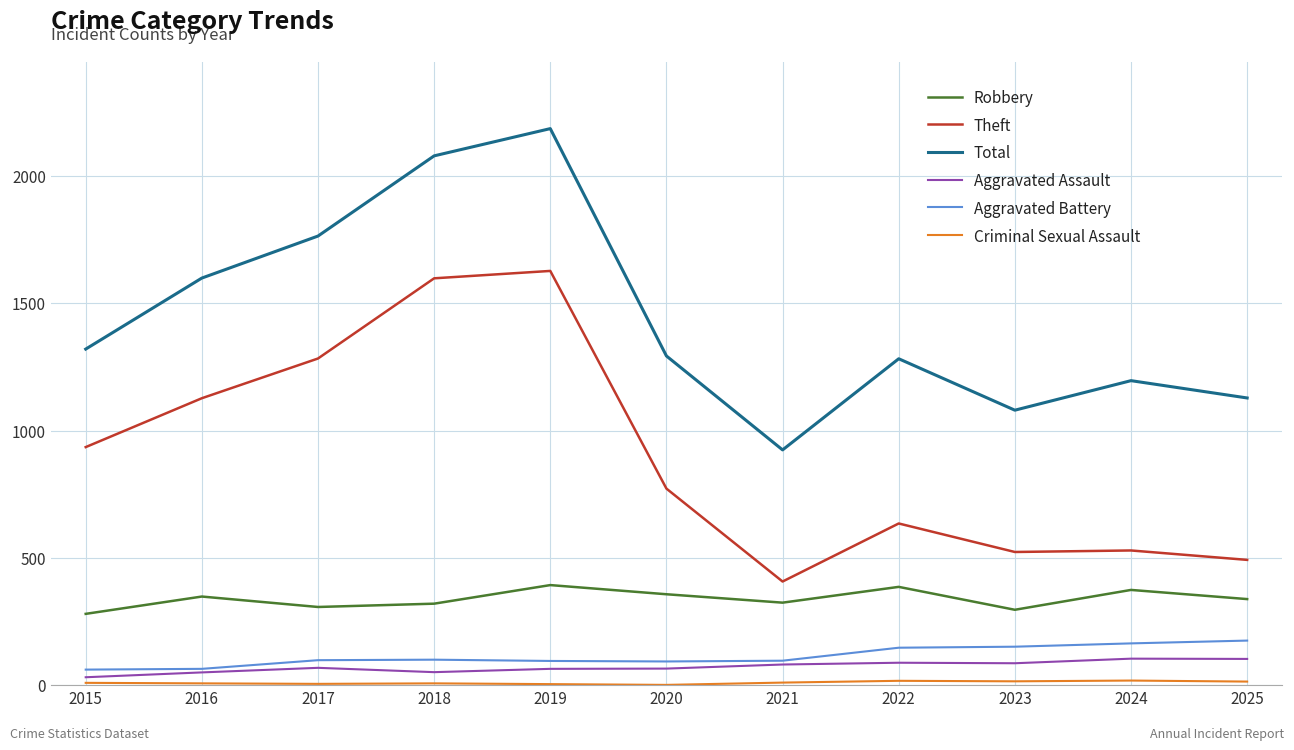

How many lines are shown in the chart?

6